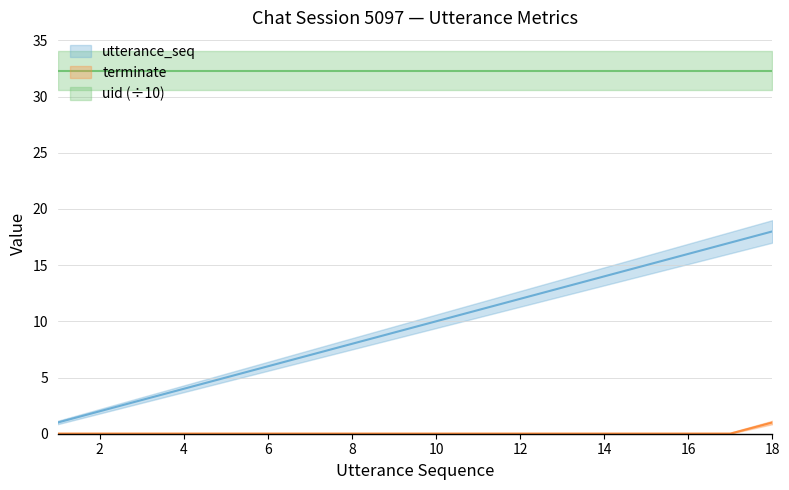

What is the lowest value of the utterance_seq series?

1